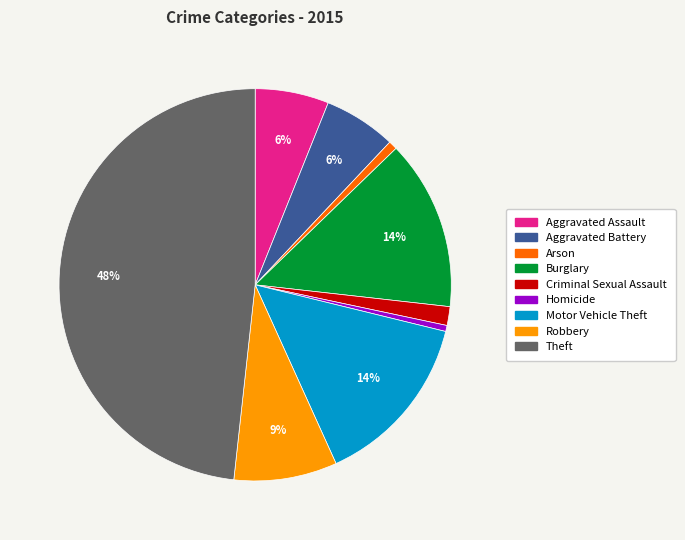

What is the largest slice in the pie chart?

Theft